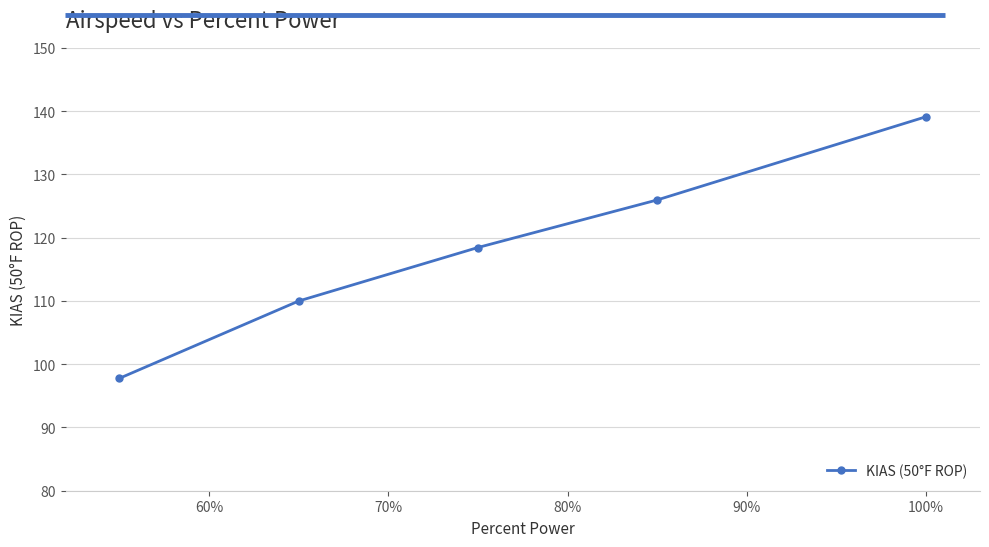

What is the value of the 1st point from the left?

97.8